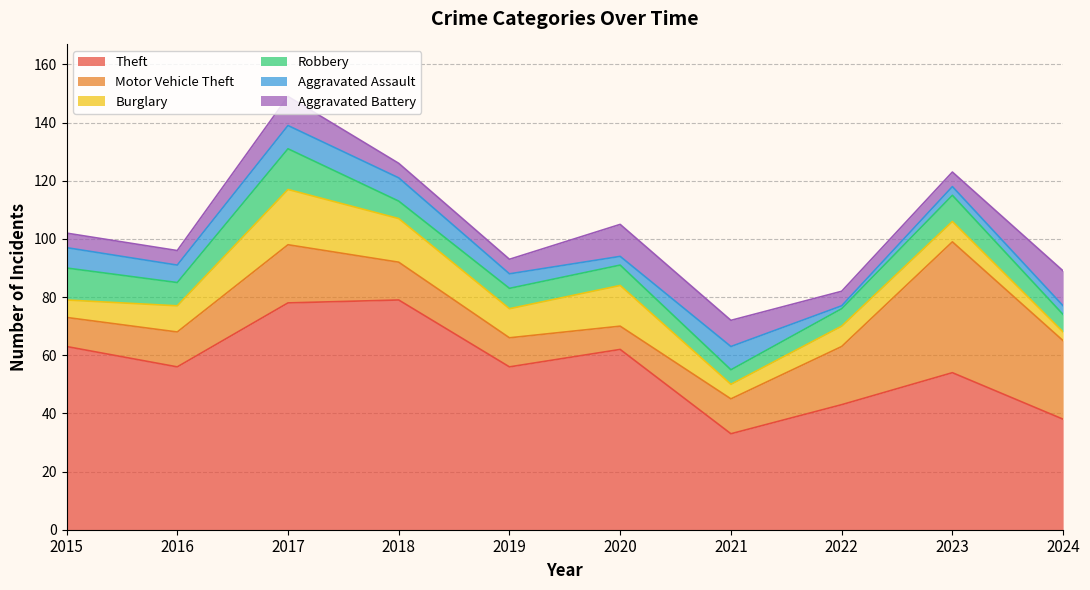

Is it true that Motor Vehicle Theft equals 45 at 2023?

True